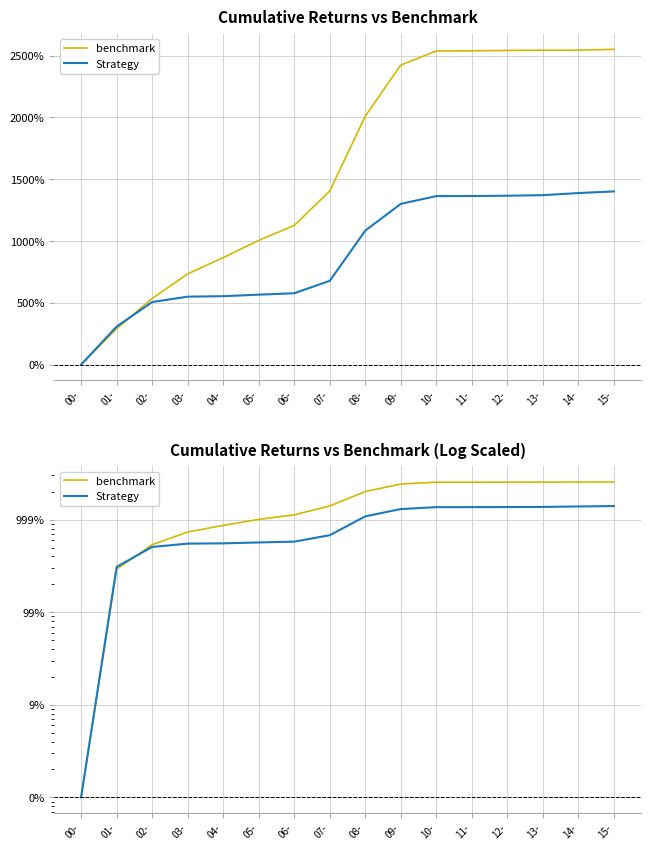

Count the number of data series in this chart.

2